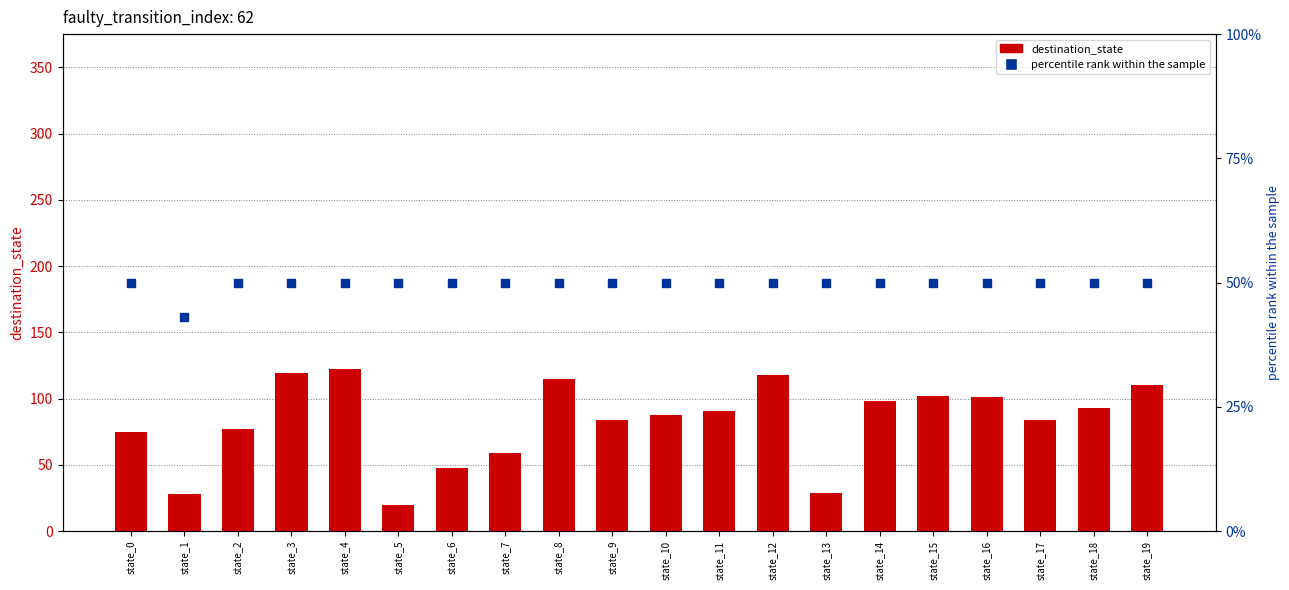

Is the value of percentile rank within the sample at state_15 greater than the value of destination_state at state_12?

No